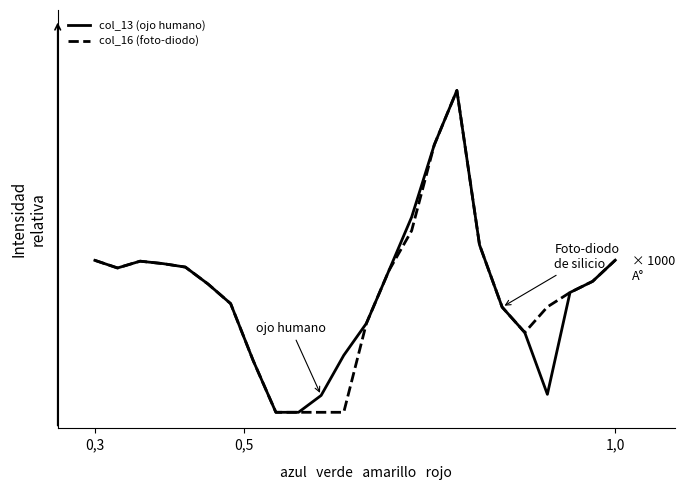

Is this an area chart (filled region under the line)?

No